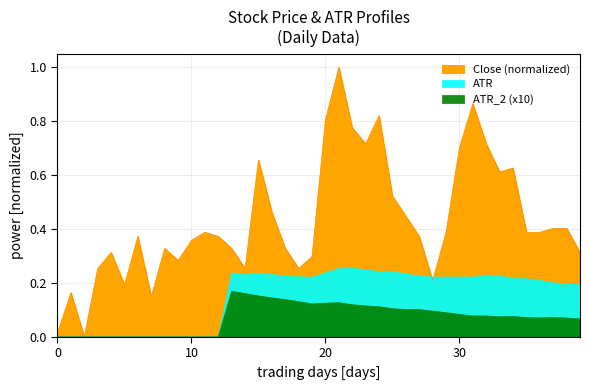

True or false: ATR and ATR_2 intersect in this chart.

False